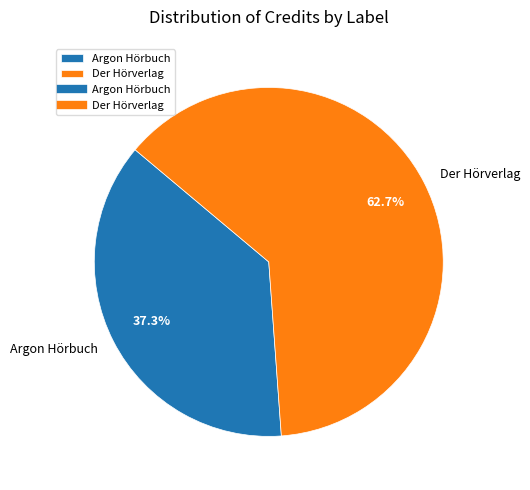

To the nearest percent, what is the difference between the Argon Hörbuch and Der Hörverlag slice percentages?

25%